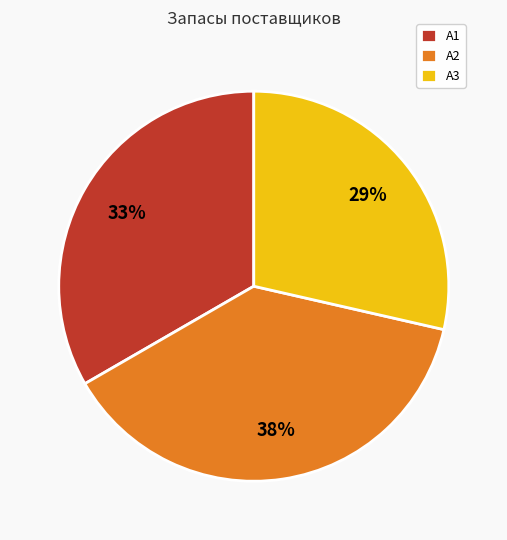

To the nearest percent, what is the combined percentage of A3 and A2?

67%